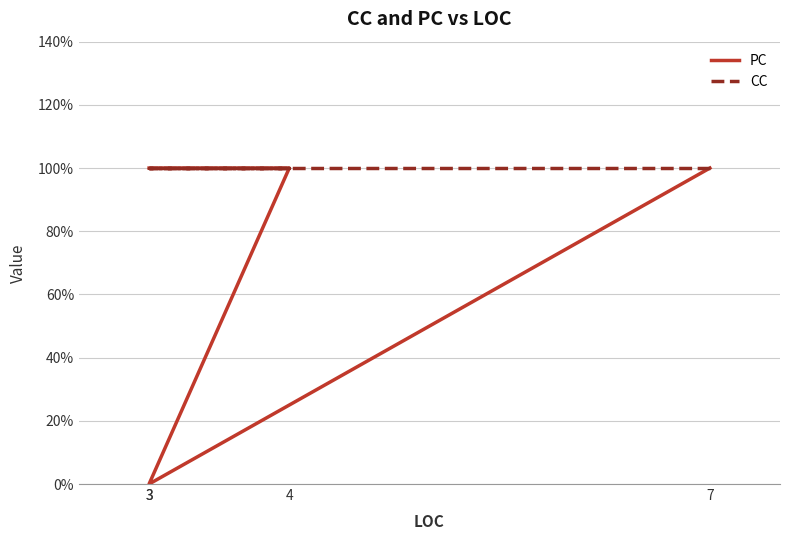

What is the difference between the highest and lowest values at 3?

1